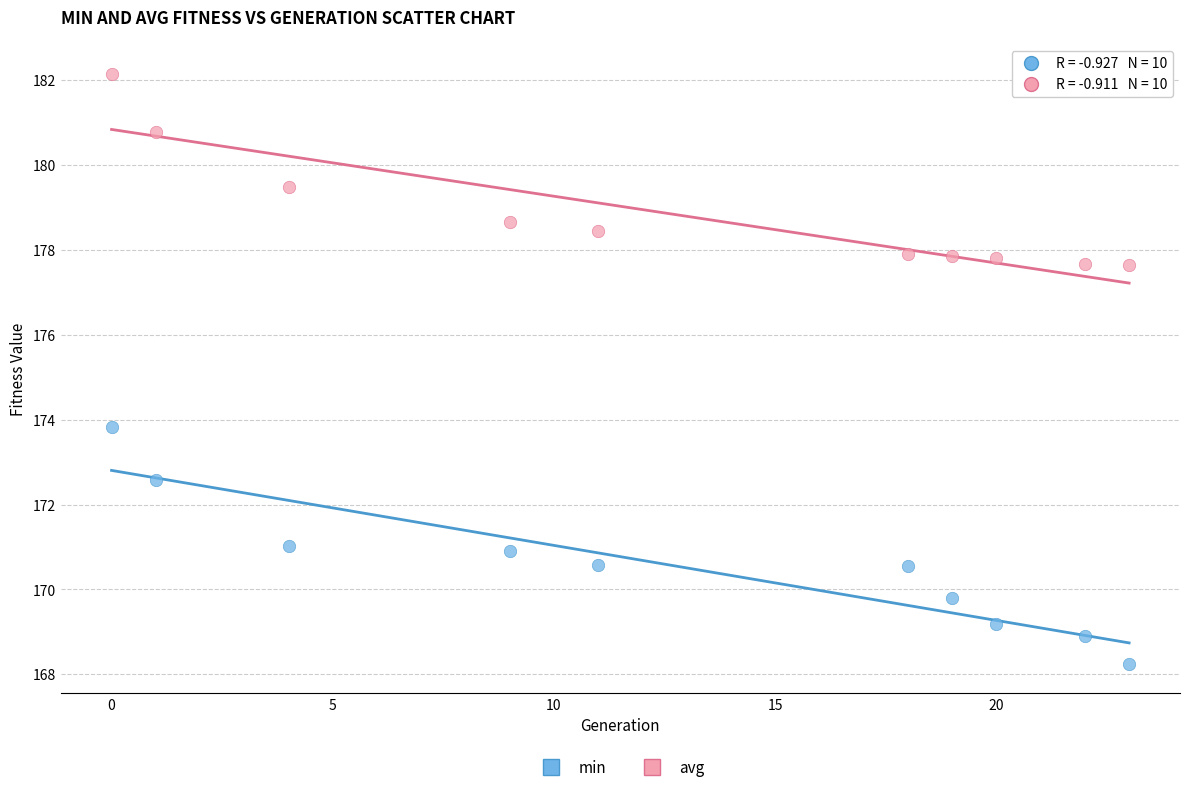

What are all the series names shown in the legend?

min, avg